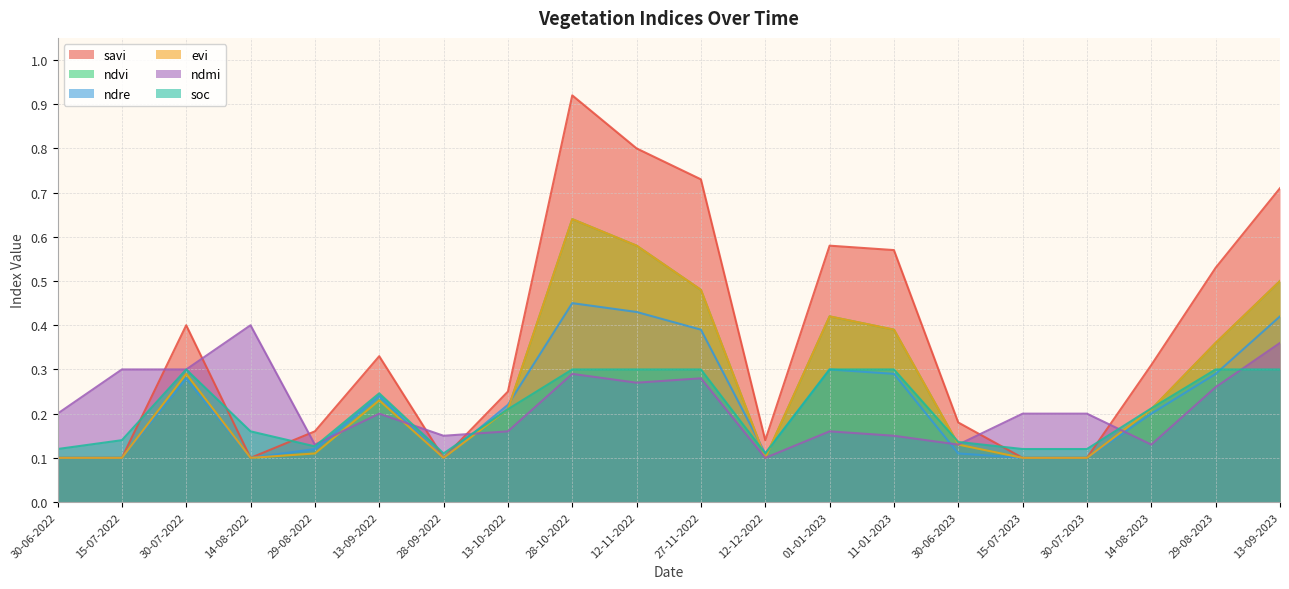

List the labels in order of savi value, smallest first.

30-06-2022, 15-07-2022, 14-08-2022, 28-09-2022, 15-07-2023, 30-07-2023, 12-12-2022, 29-08-2022, 30-06-2023, 13-10-2022, 14-08-2023, 13-09-2022, 30-07-2022, 29-08-2023, 11-01-2023, 01-01-2023, 13-09-2023, 27-11-2022, 12-11-2022, 28-10-2022